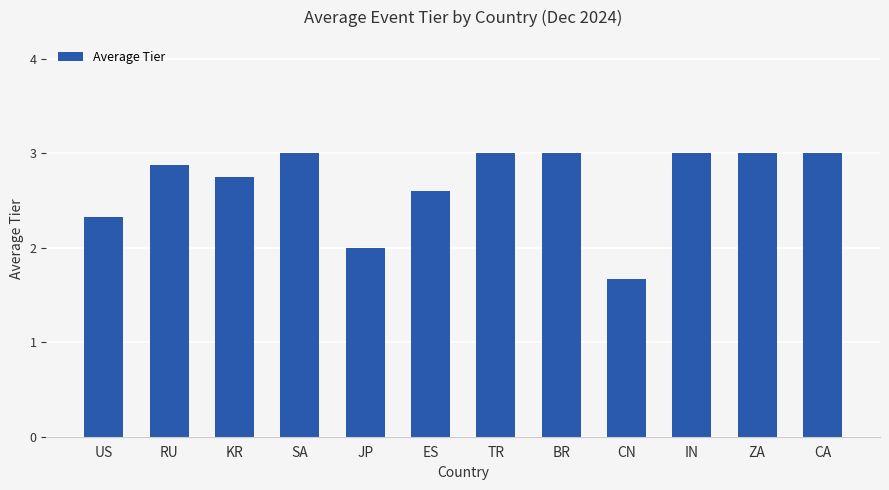

True or false: the data shows 3.3 at JP.

False